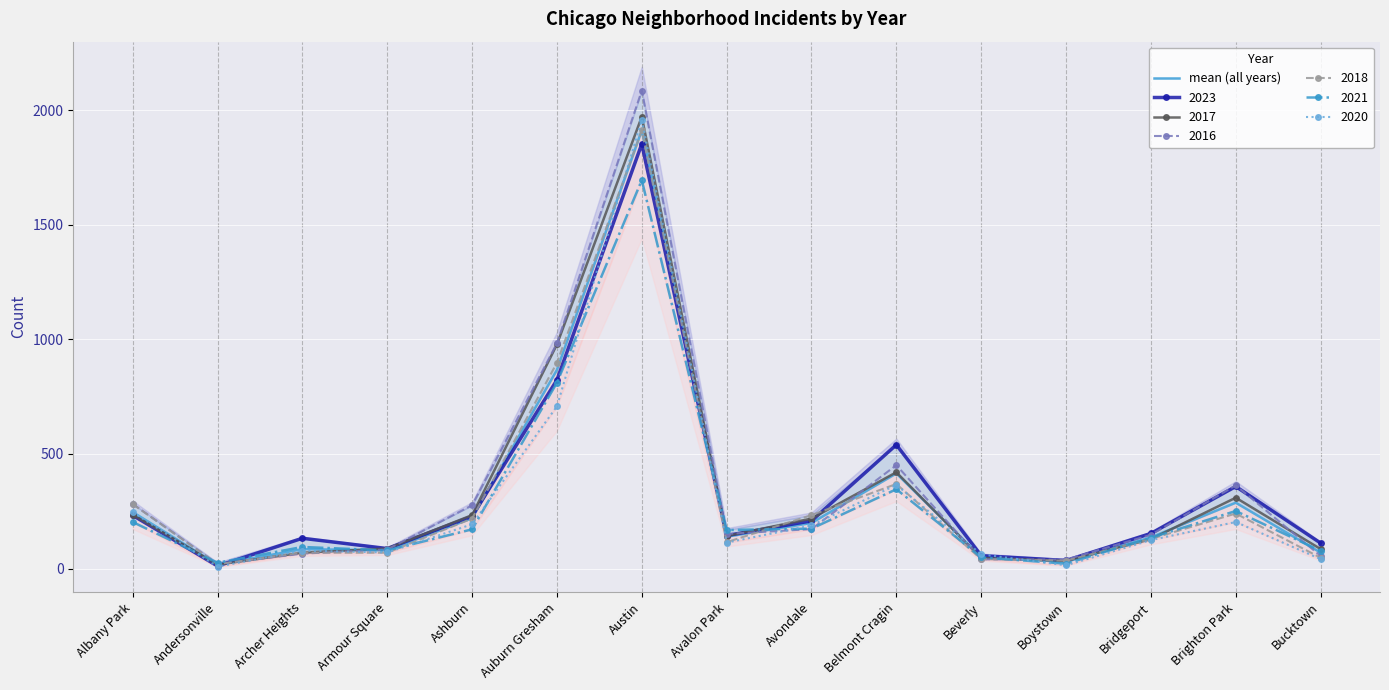

What is the change in value from Andersonville to Bucktown?

+52.7